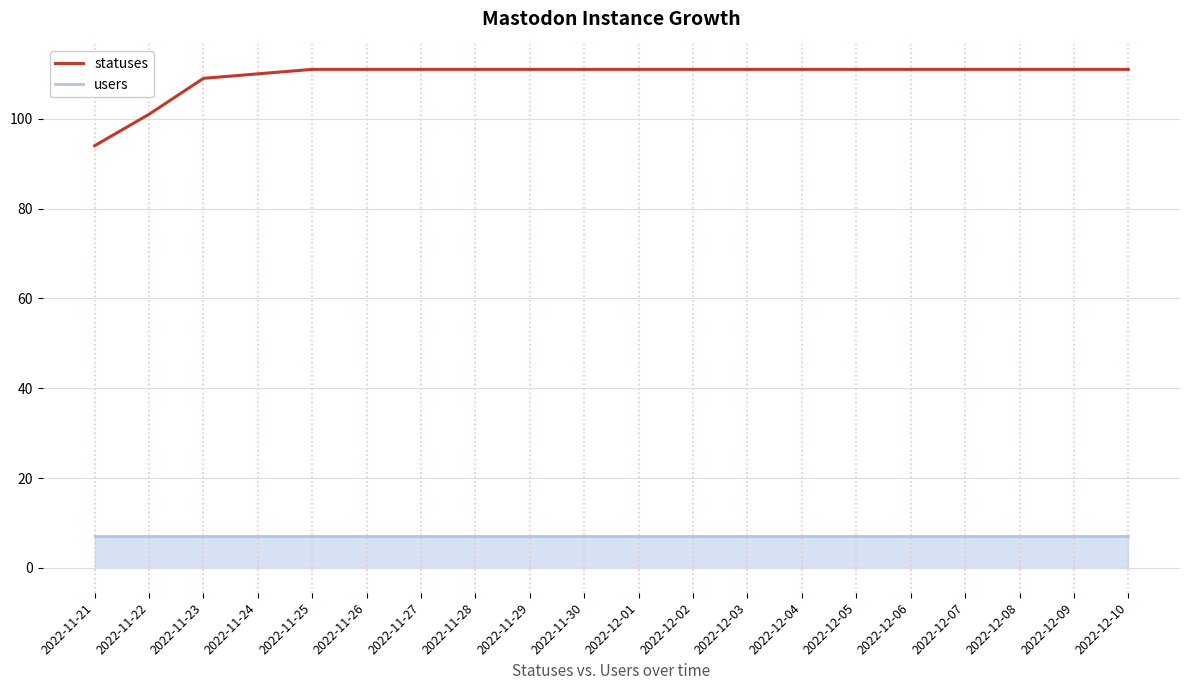

What position from the left is 2022-11-29?

9